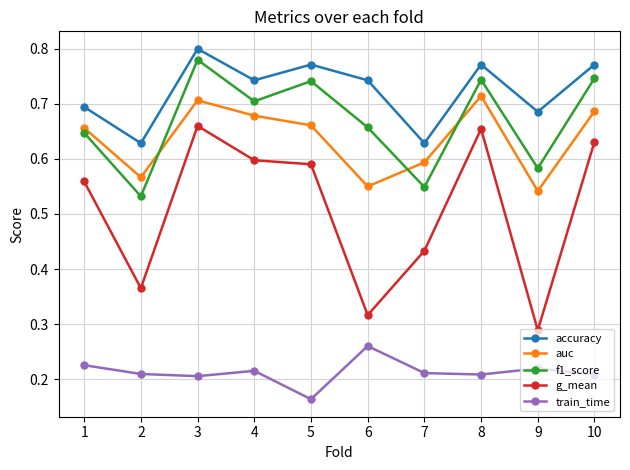

True or false: auc has a value of 0.7 at 4.

True